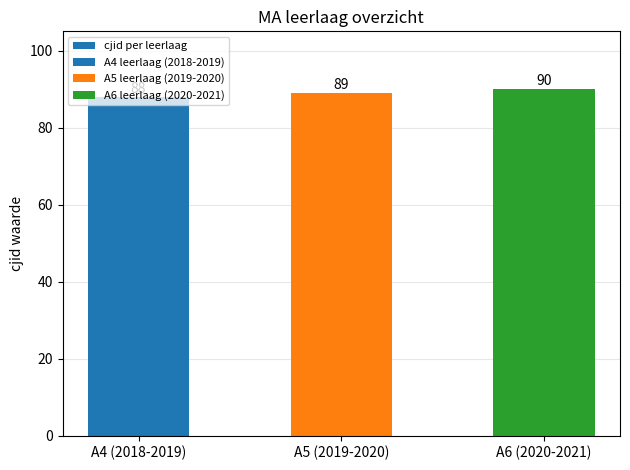

How many data points does each series have?

3